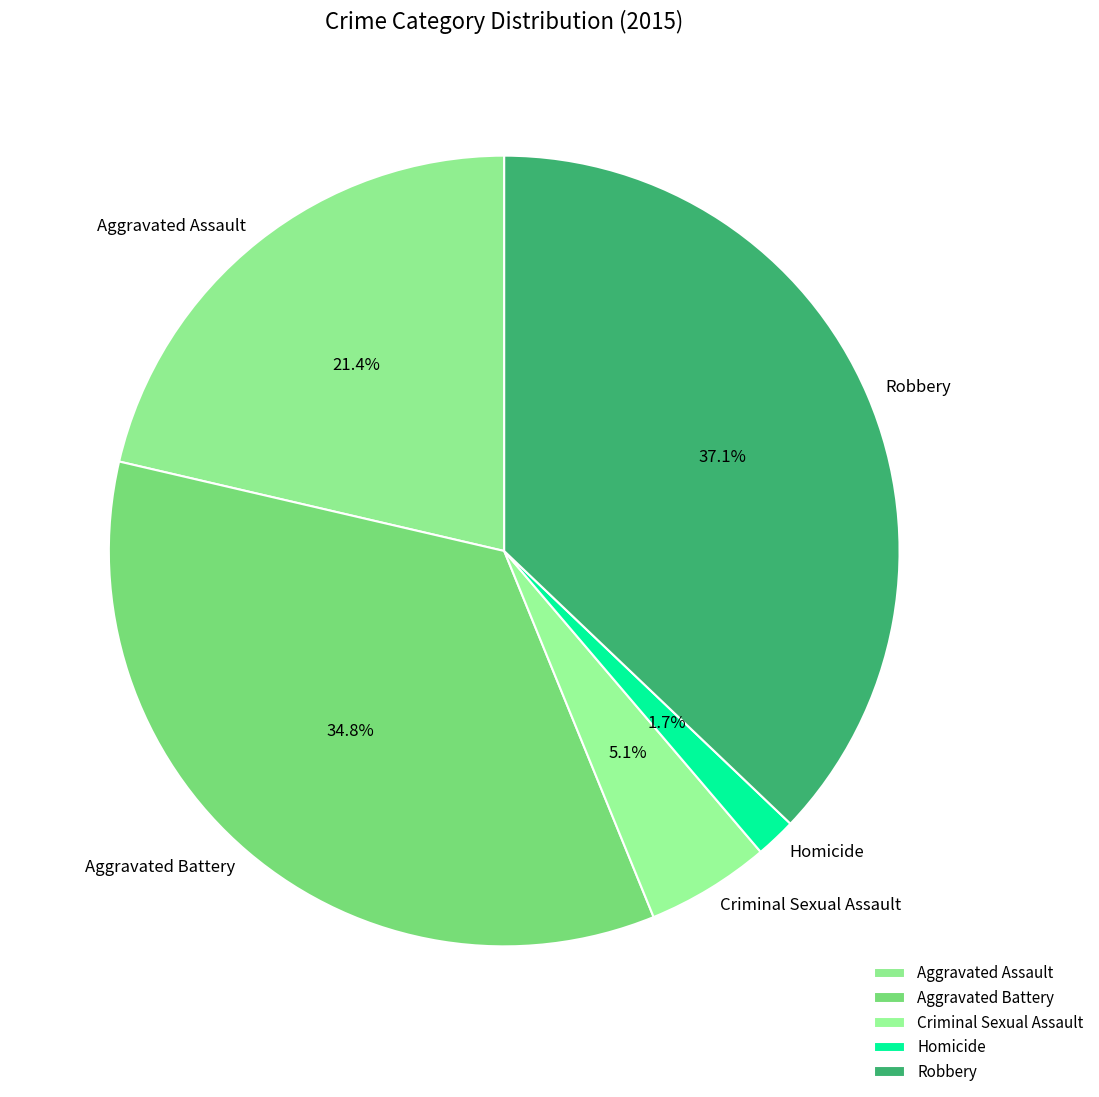

How many segments does this pie chart have?

5